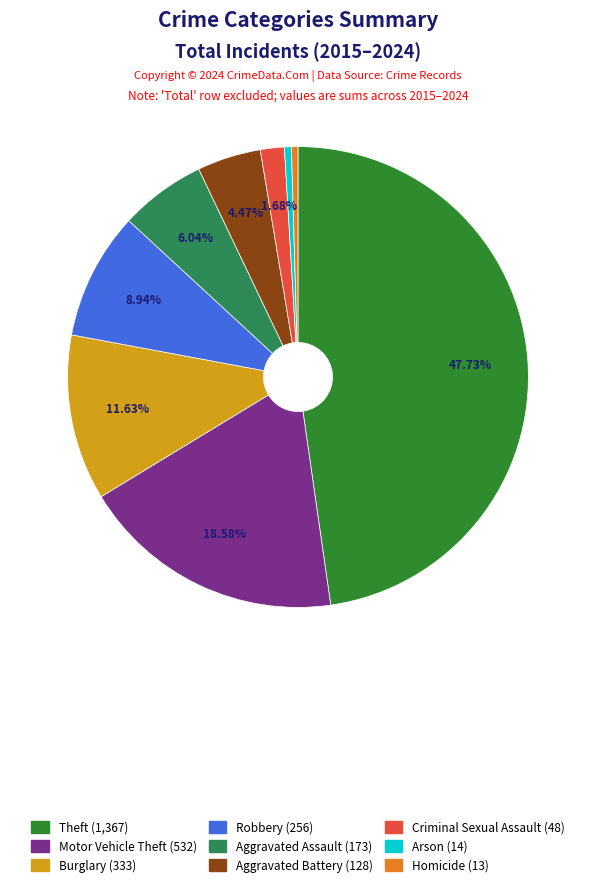

Which slice is the largest?

Theft